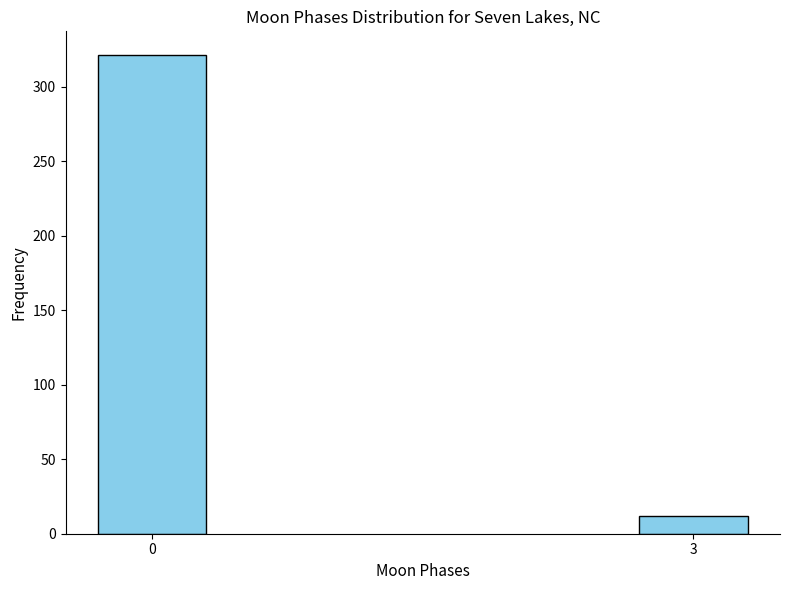

Reading right to left, transcribe all the data shown in this chart.

12	321